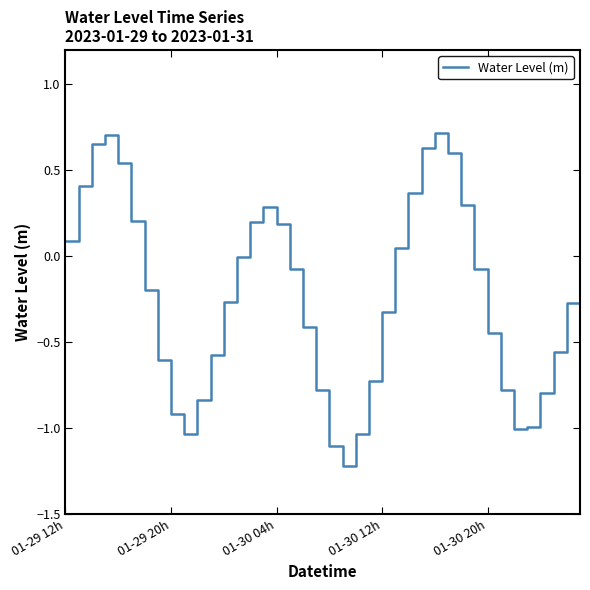

What is the difference between the maximum and minimum values?

1.9